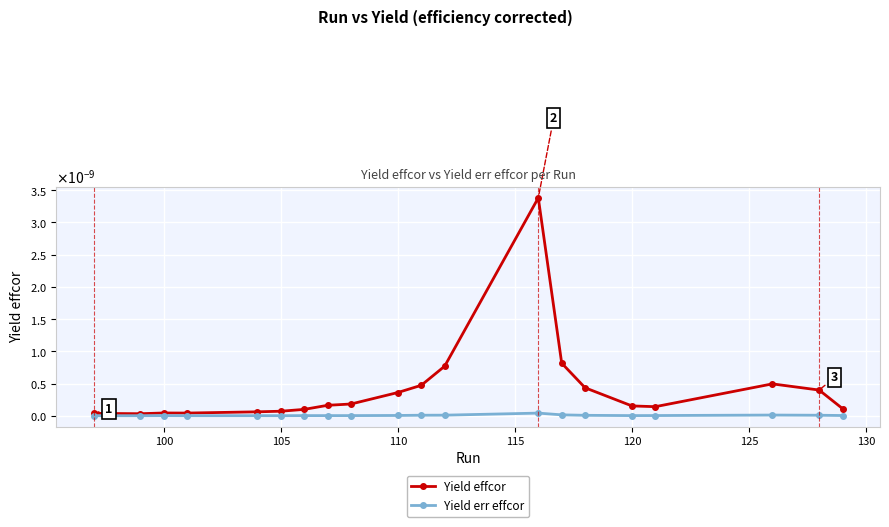

What are all the series names shown in the legend?

Yield effcor, Yield err effcor